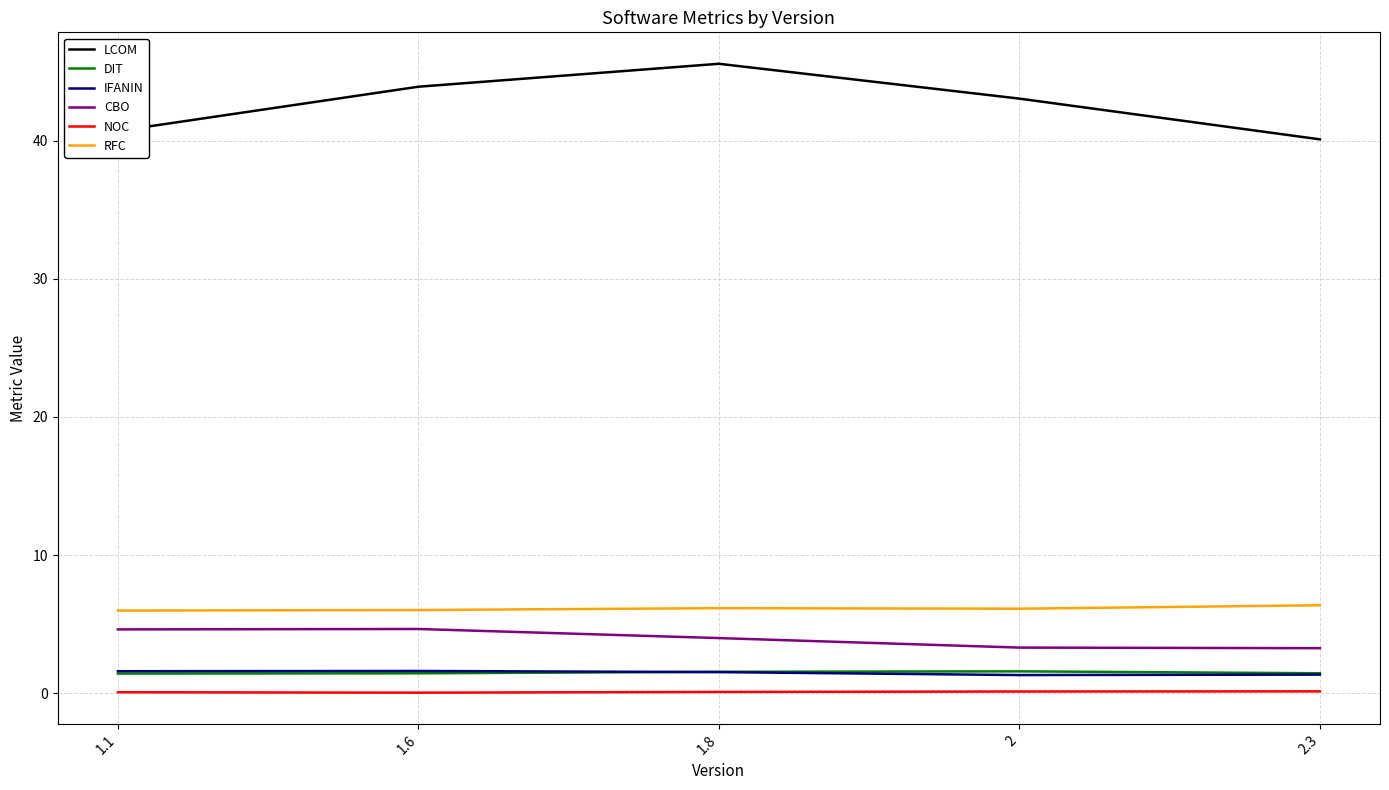

True or false: CBO and RFC intersect in this chart.

False